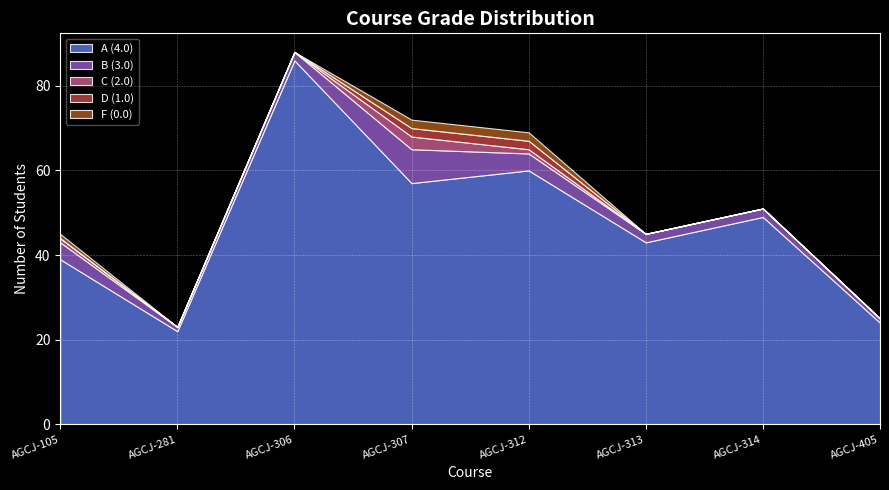

Between AGCJ-313 and AGCJ-405, which series saw the biggest shift?

A (4.0)